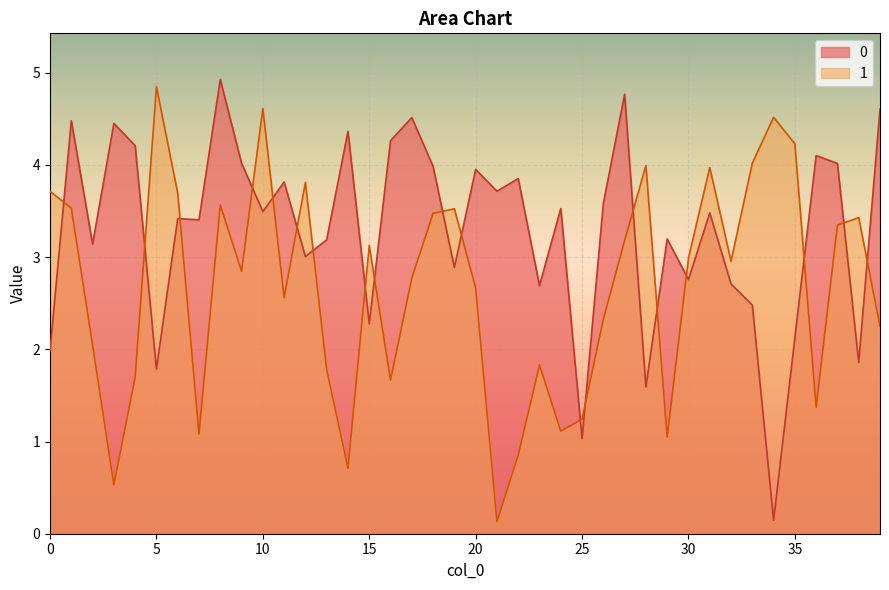

At which category does 0 reach its first local valley?

2